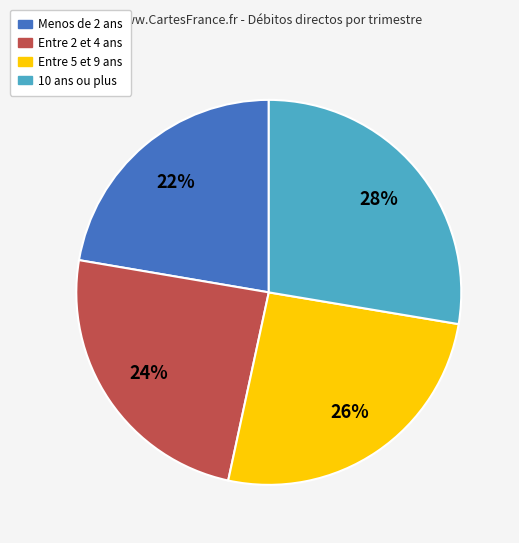

To the nearest percent, what is the average slice percentage?

25%